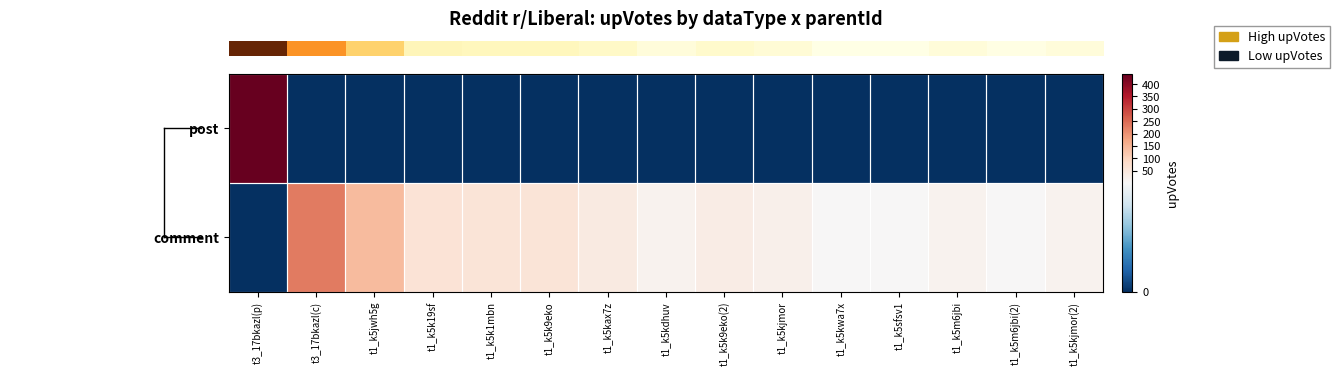

Reading left to right, what are all the values shown in this chart?

row_0: t3_17bkazl(p)=441	t3_17bkazl(c)=0	t1_k5jwh5g=0	t1_k5k19sf=0	t1_k5k1mbn=0	t1_k5k9eko=0	t1_k5kax7z=0	t1_k5kdhuv=0	t1_k5k9eko(2)=0	t1_k5kjmor=0	t1_k5kwa7x=0	t1_k5sfsv1=0	t1_k5m6jbi=0	t1_k5m6jbi(2)=0	t1_k5kjmor(2)=0
row_1: t3_17bkazl(p)=0	t3_17bkazl(c)=228	t1_k5jwh5g=141	t1_k5k19sf=60	t1_k5k1mbn=56	t1_k5k9eko=56	t1_k5kax7z=41	t1_k5kdhuv=16	t1_k5k9eko(2)=35	t1_k5kjmor=22	t1_k5kwa7x=2	t1_k5sfsv1=1	t1_k5m6jbi=17	t1_k5m6jbi(2)=3	t1_k5kjmor(2)=15